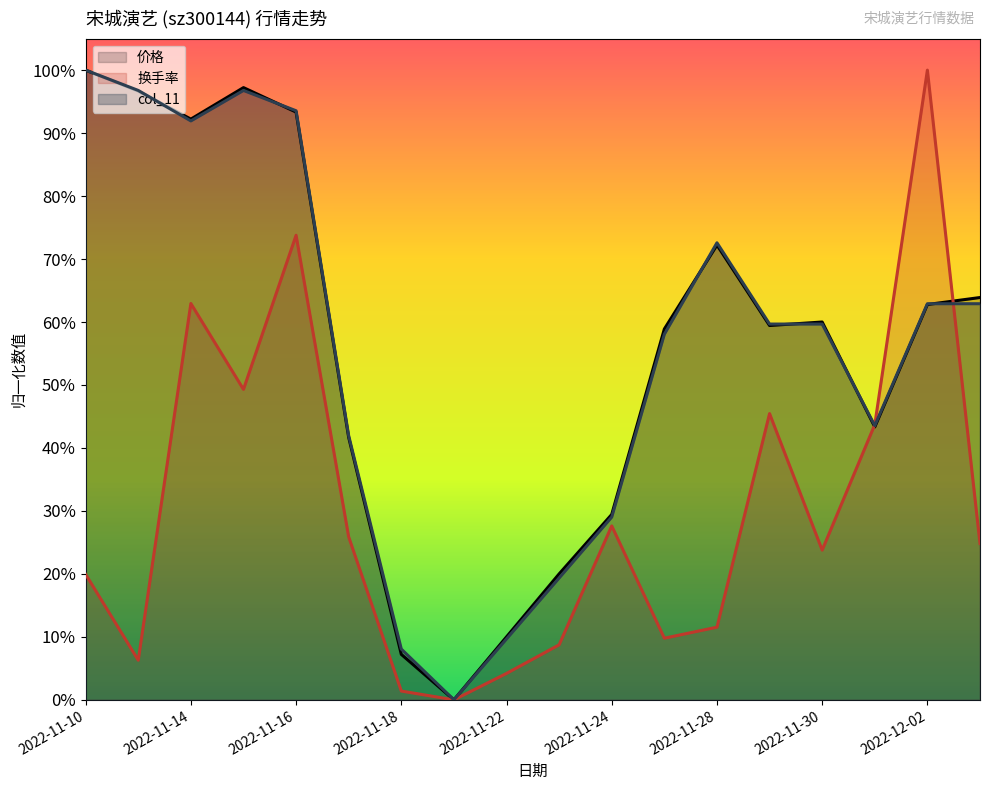

What is the label of the 3rd point from the right?

2022-12-01